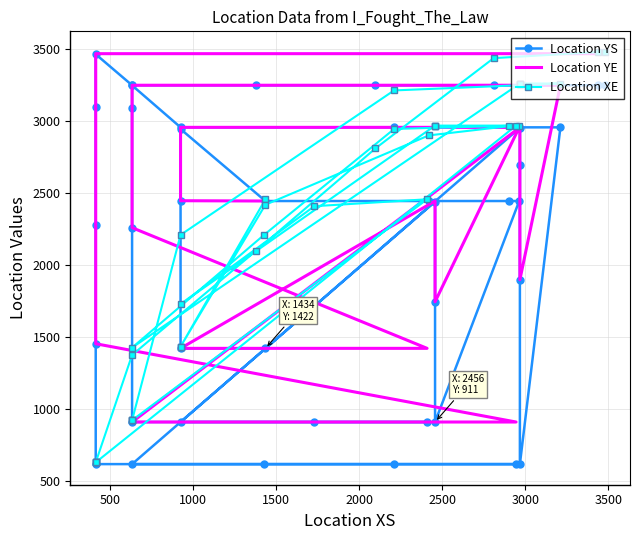

What is the difference between the second highest and minimum values in the Location YE series?

2555